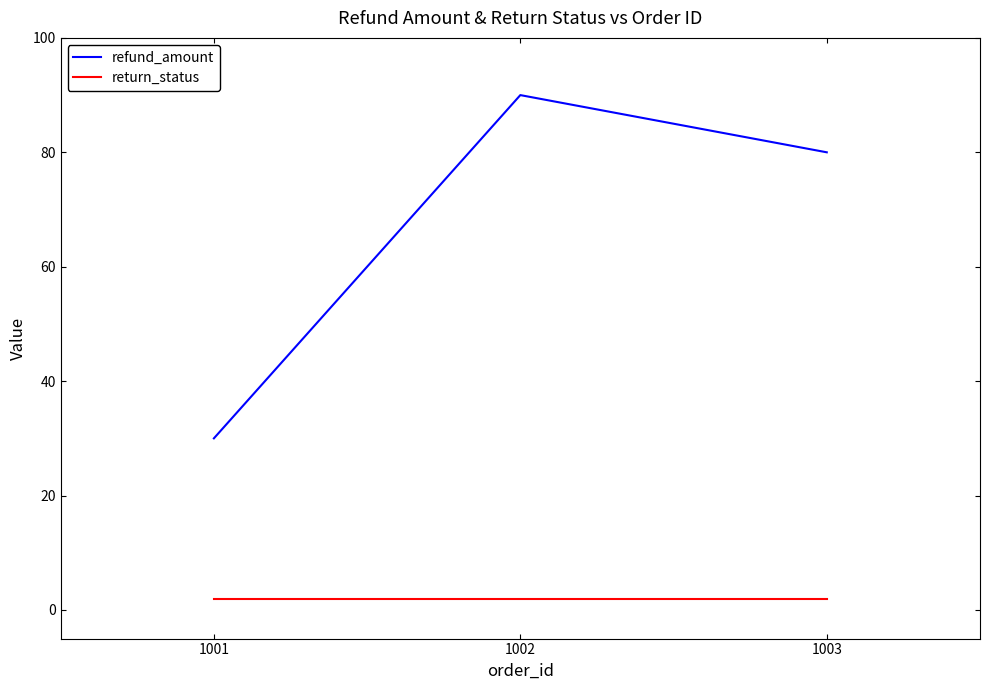

Which category has the lowest value in the refund_amount series?

1001